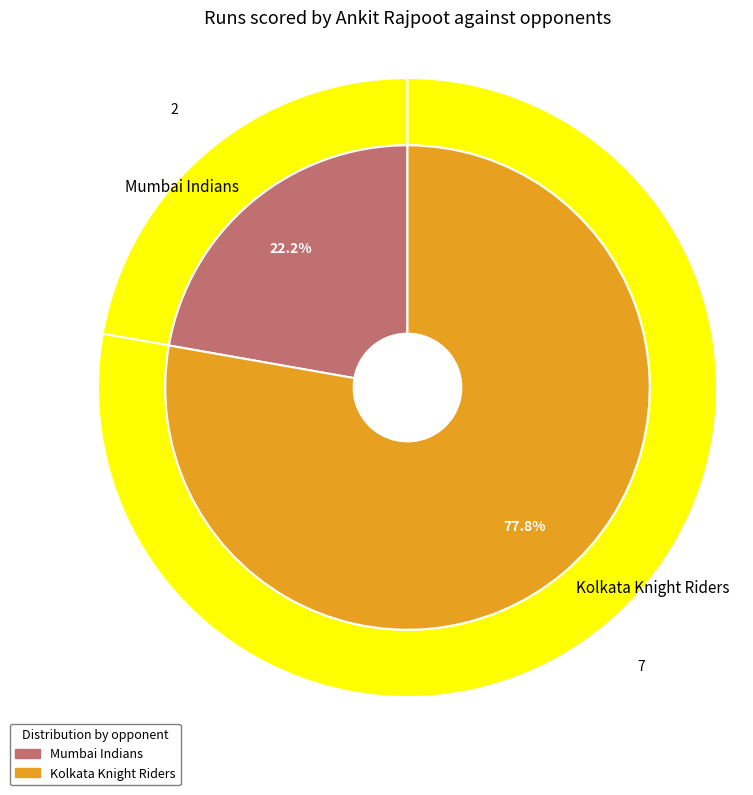

What percentage is NOT represented by Mumbai Indians?

77.8%